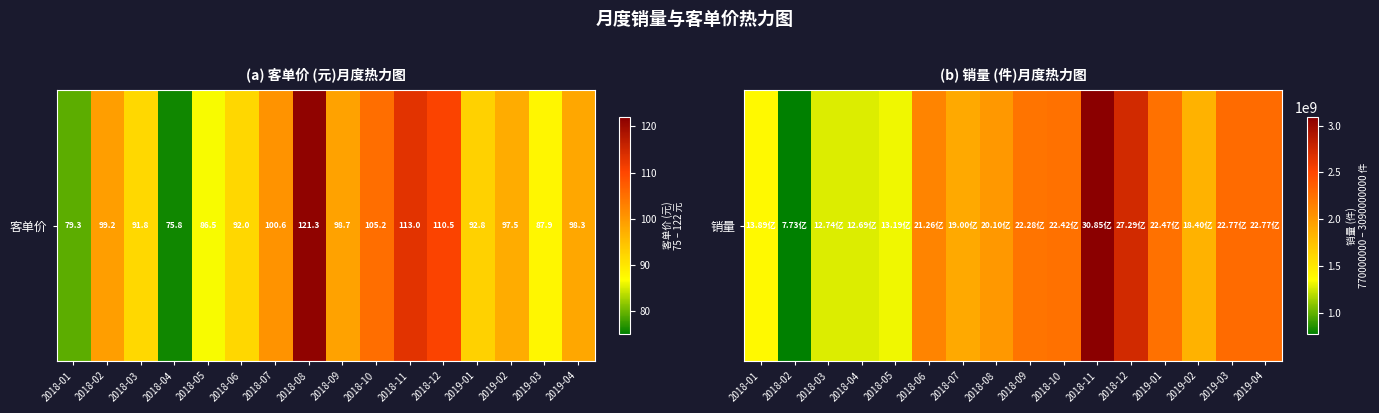

At which label is the value closest to 1928849241?

2018-07